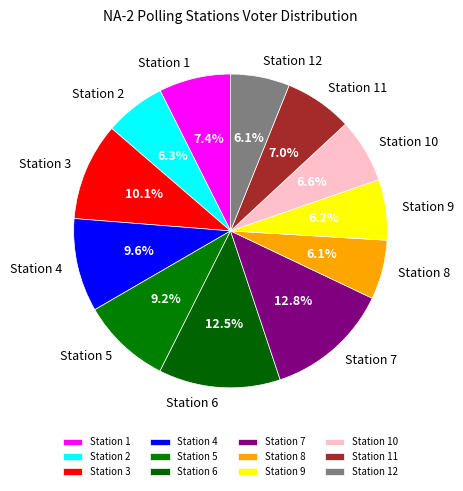

Between Station 2 and Station 3, which is larger?

Station 3